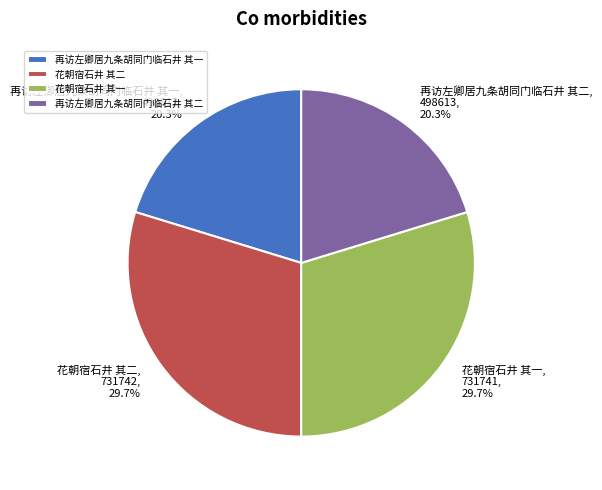

How many slices are in this pie chart?

4